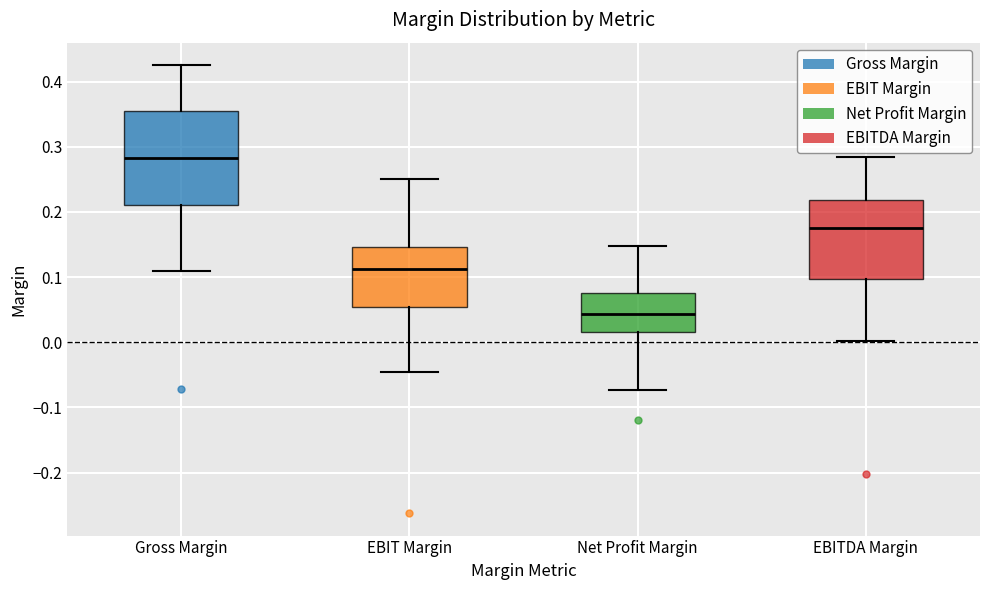

Reading left to right, read every box against the y-axis: the position of its median line, the range the box covers, and the ends of its whiskers. The values are not printed on the chart, so give them approximately, as read against the axis.

Gross Margin: median 0.28, box 0.21 to 0.36, whiskers 0.11 to 0.43
EBIT Margin: median 0.11, box 0.05 to 0.15, whiskers -0.05 to 0.25
Net Profit Margin: median 0.04, box 0.02 to 0.08, whiskers -0.07 to 0.15
EBITDA Margin: median 0.17, box 0.10 to 0.22, whiskers 0.00 to 0.28